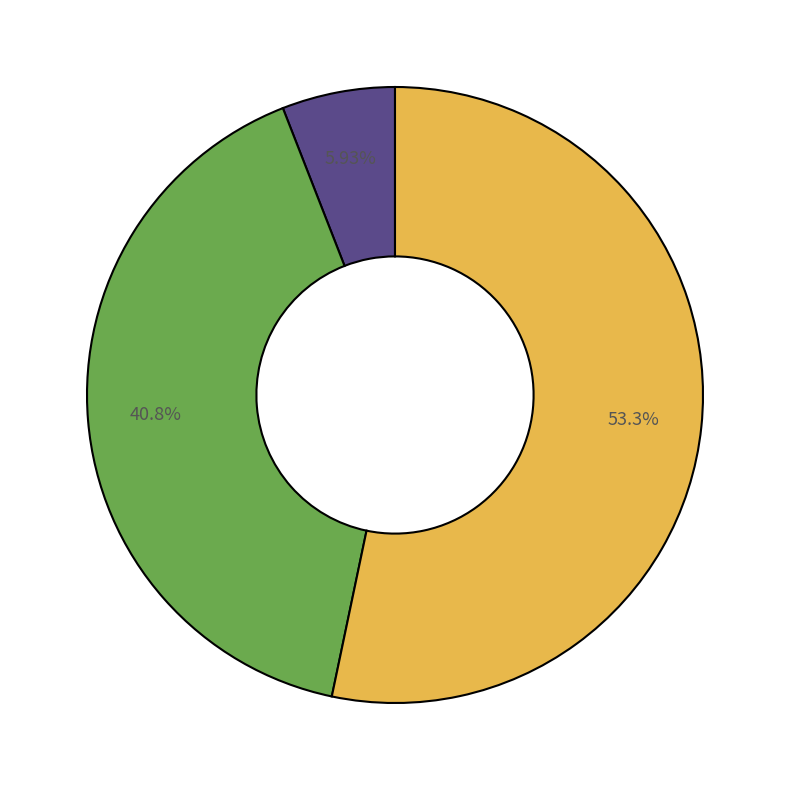

Does any single category account for the majority?

Yes